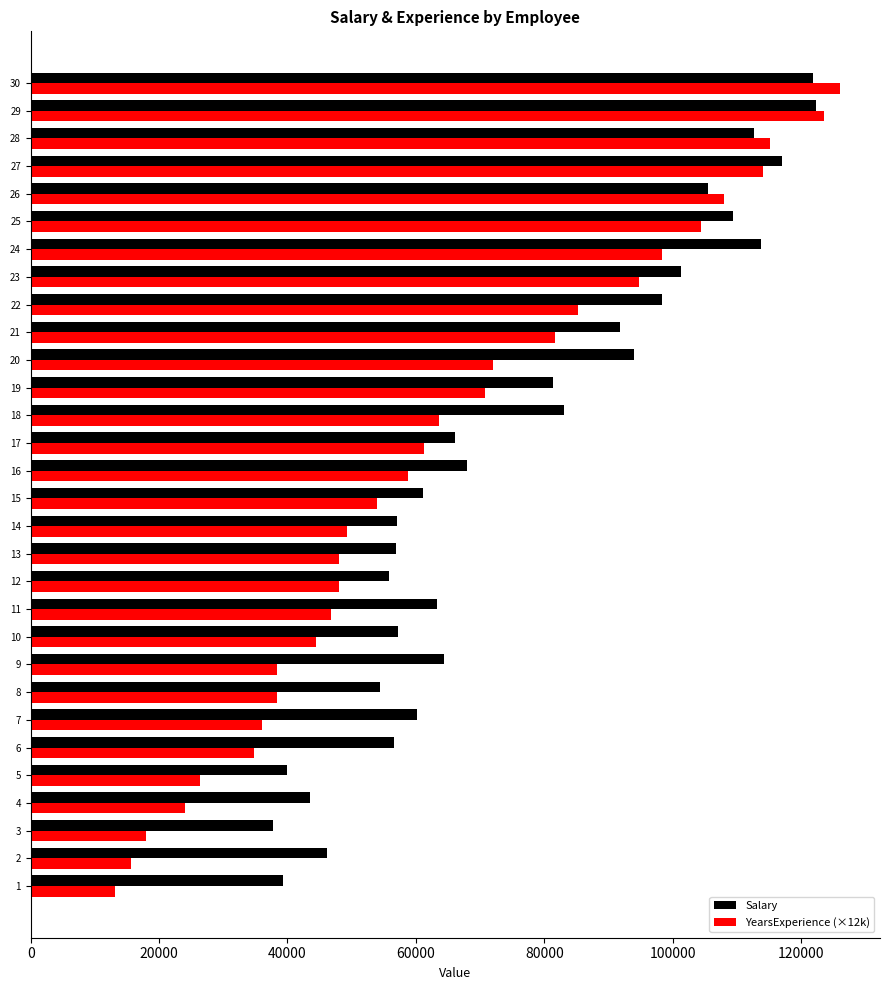

Which series has the widest spread of values?

YearsExperience (×12k)